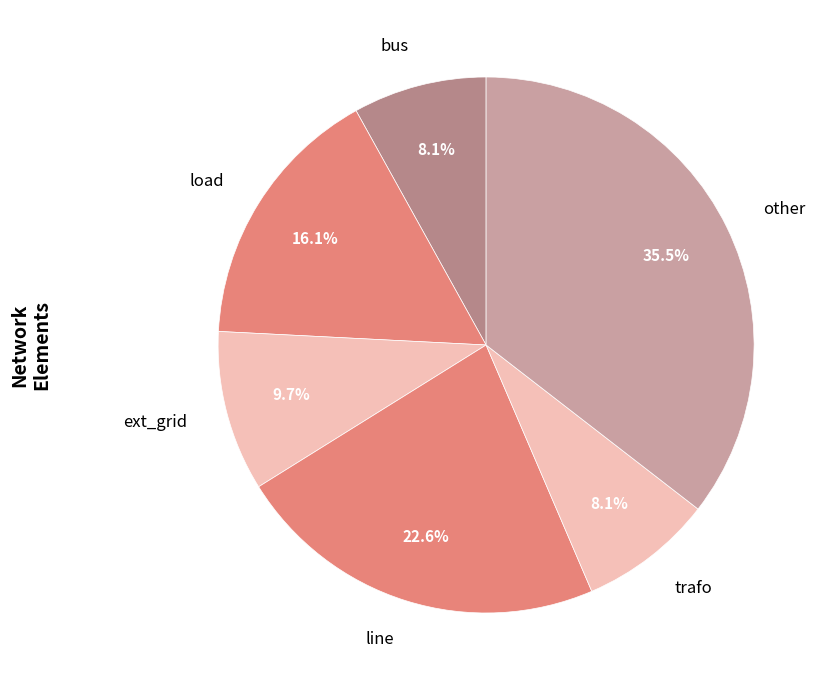

Which slice is the smallest?

bus